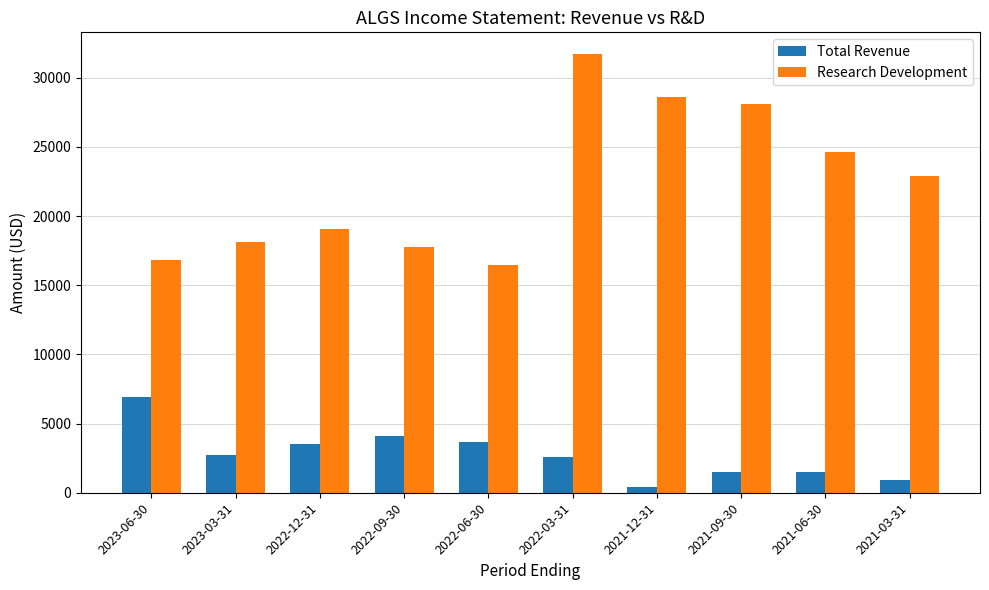

How many bars are there in total?

20